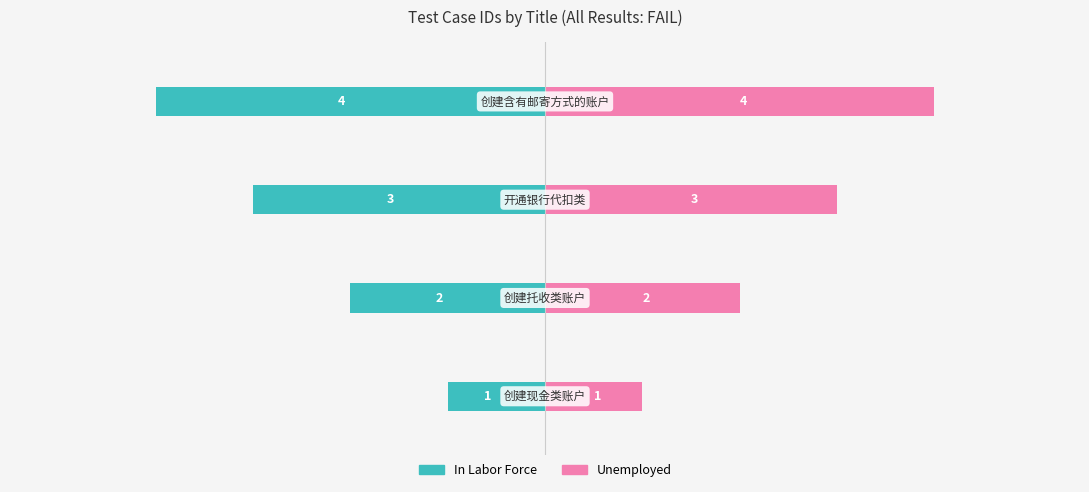

What is the value of the Unemployed bar at the 3rd from the left?

3